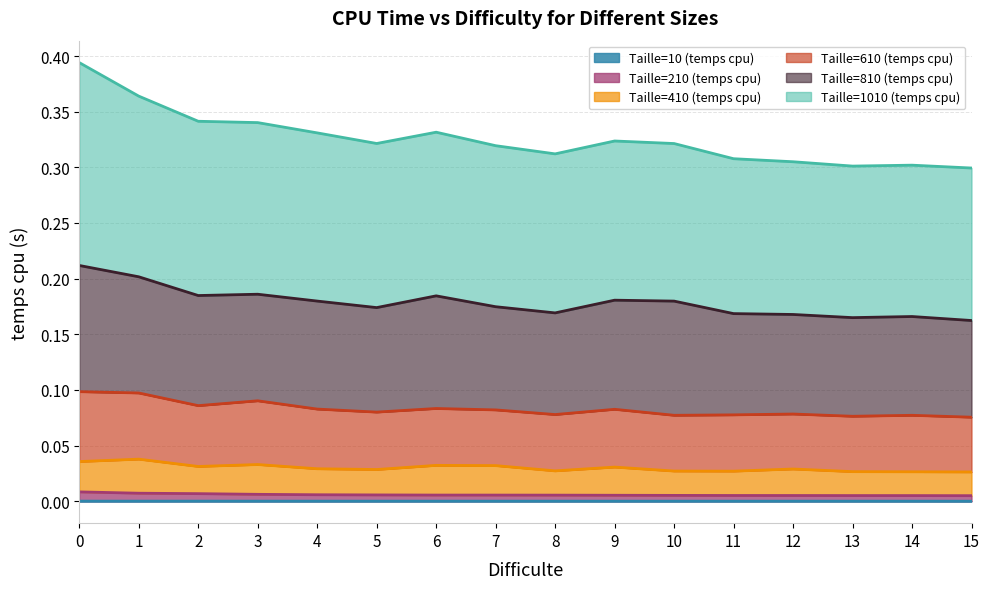

Which series has the largest total across all categories?

Taille=1010 (temps cpu)